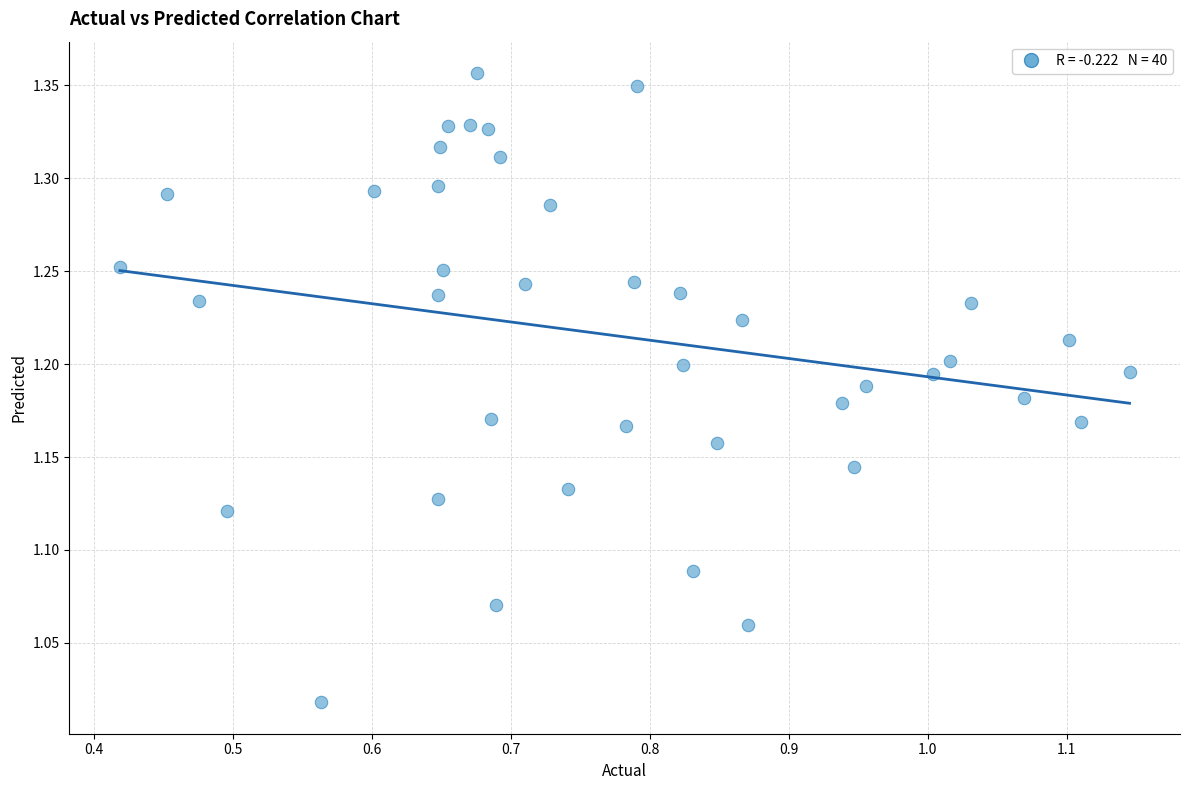

What is the range of X values (max minus min)?

0.7